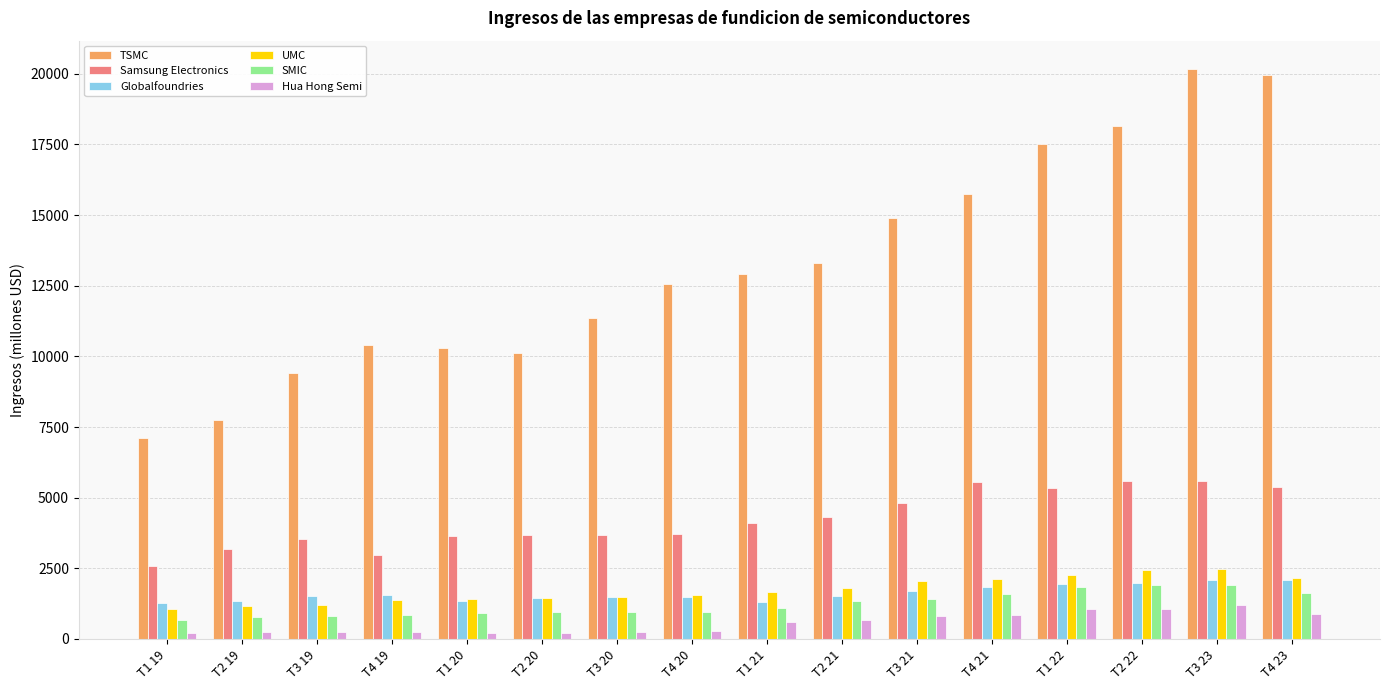

What is the highest value of the TSMC series?

20163